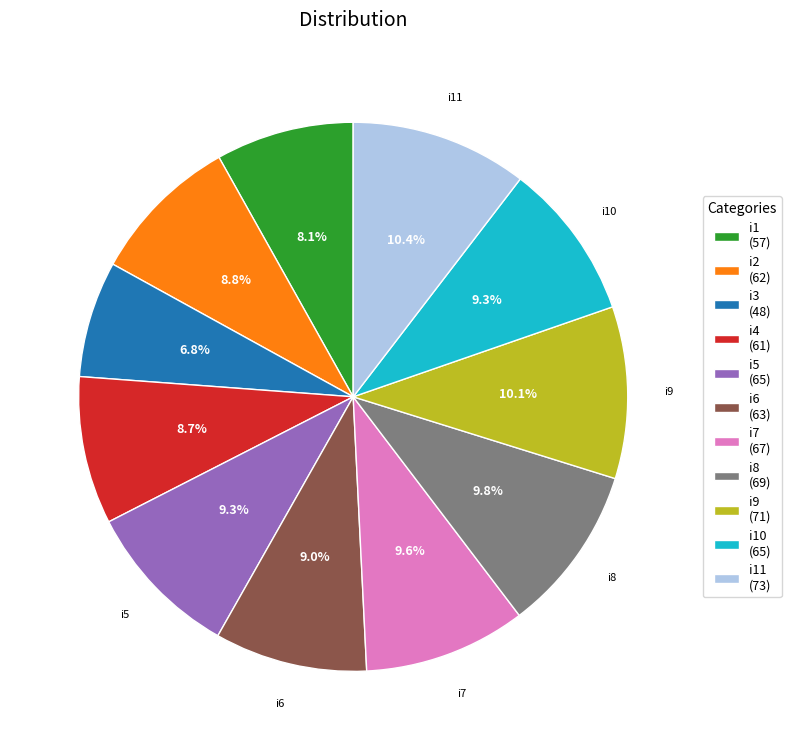

Is there any slice that represents more than half of the pie?

No